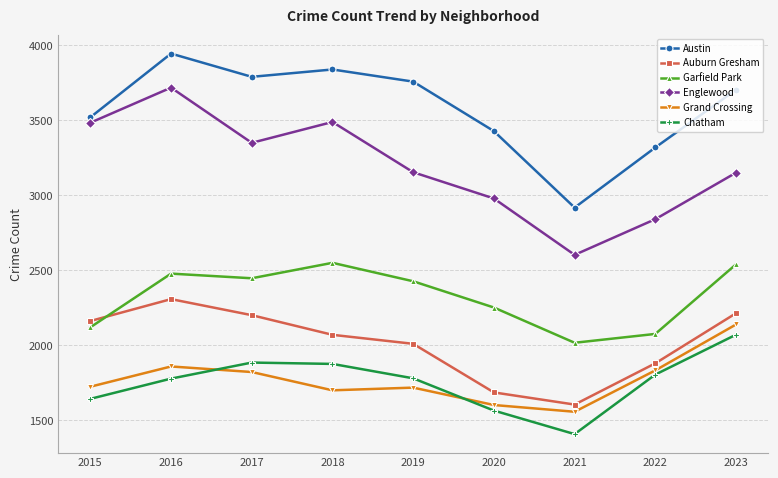

How many distinct data groups are displayed?

6